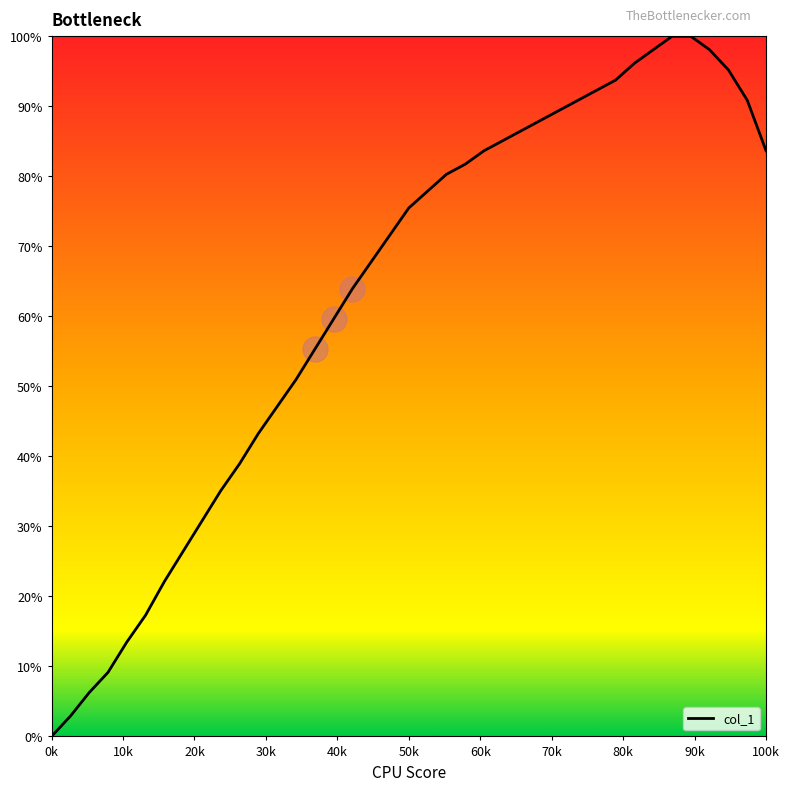

What is the highest value of the col_1 series?

100.0